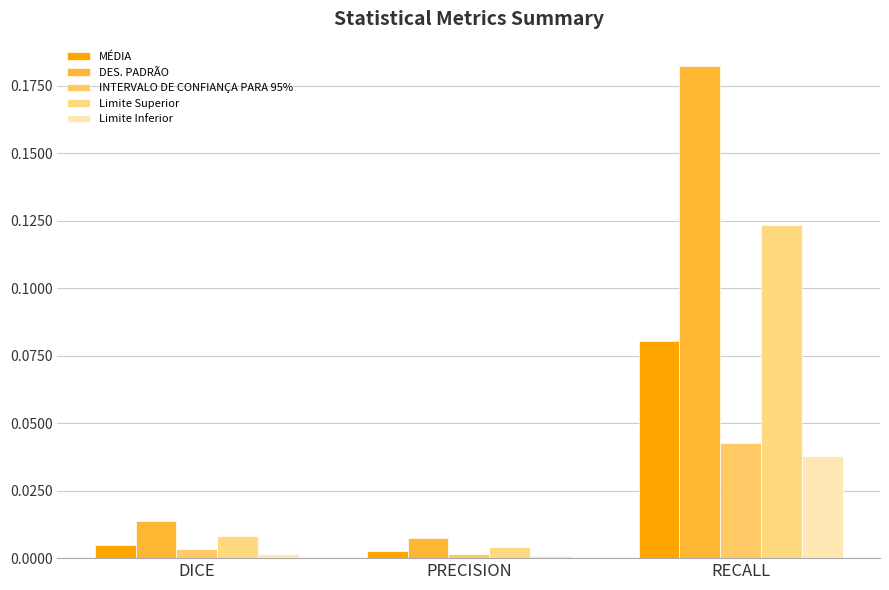

Reading left to right, list all the values displayed in this chart.

MÉDIA: 0.0	0.0	0.1
DES. PADRÃO: 0.0	0.0	0.2
INTERVALO DE CONFIANÇA PARA 95%: 0.0	0.0	0.0
Limite Superior: 0.0	0.0	0.1
Limite Inferior: 0.0	0.0	0.0